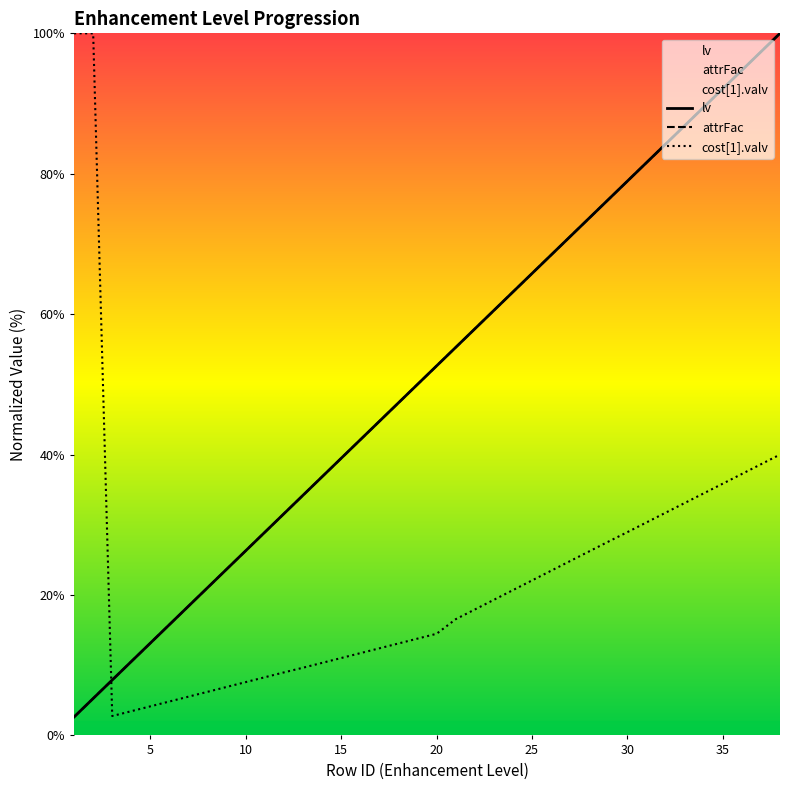

What is the value of the attrFac point at the 23rd from the left?

60.5